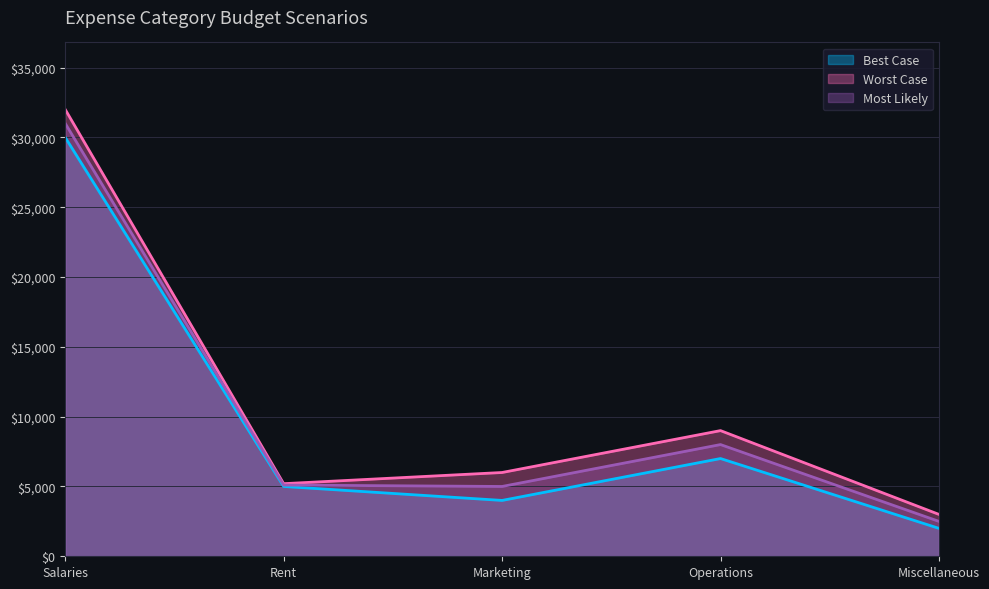

List the labels in order of Most Likely value, largest first.

Salaries, Operations, Rent, Marketing, Miscellaneous